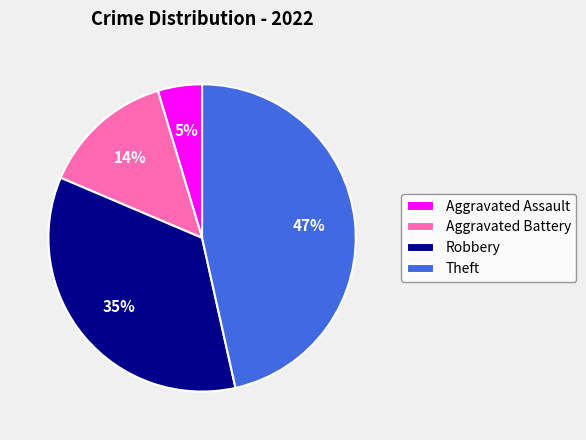

Rank the categories by value from highest to lowest.

Theft, Robbery, Aggravated Battery, Aggravated Assault